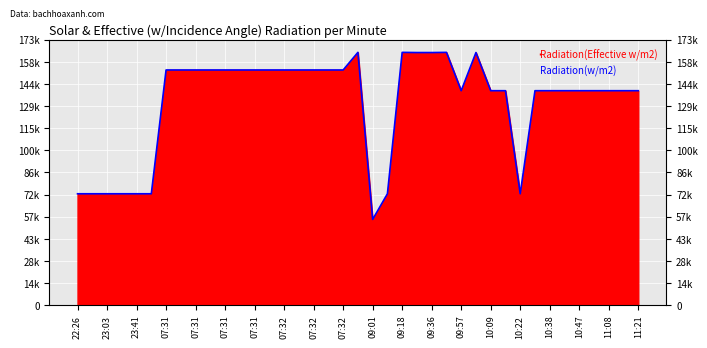

Is it true that the value at 10:09 is 249640?

False